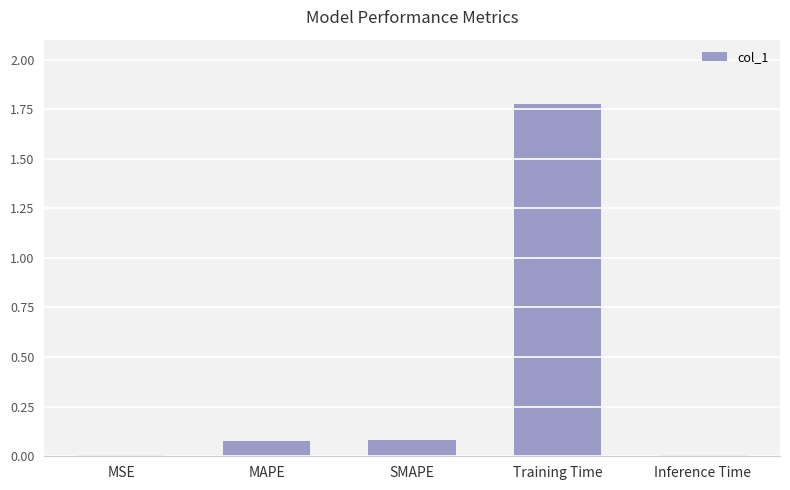

Which has a higher value, MSE or Training Time?

Training Time